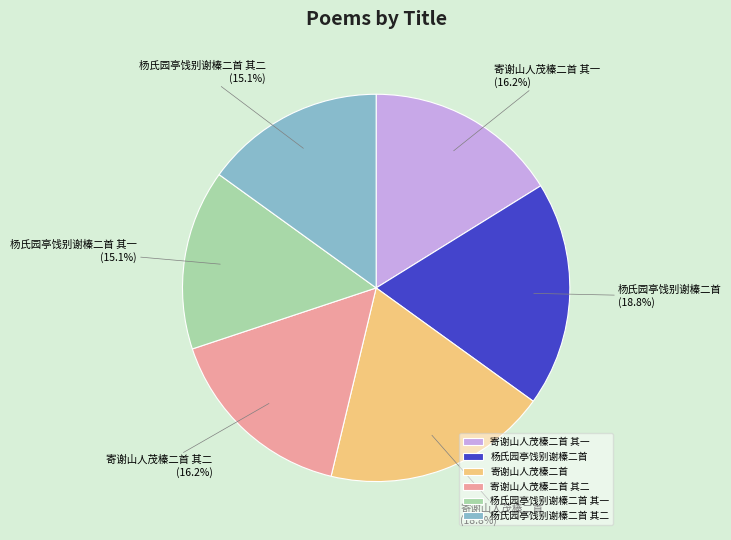

To the nearest percent, what is the average slice percentage?

17%